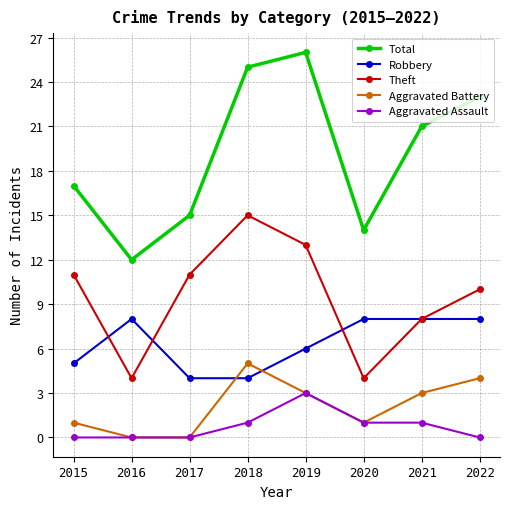

What value does the Total series have at 2017?

15